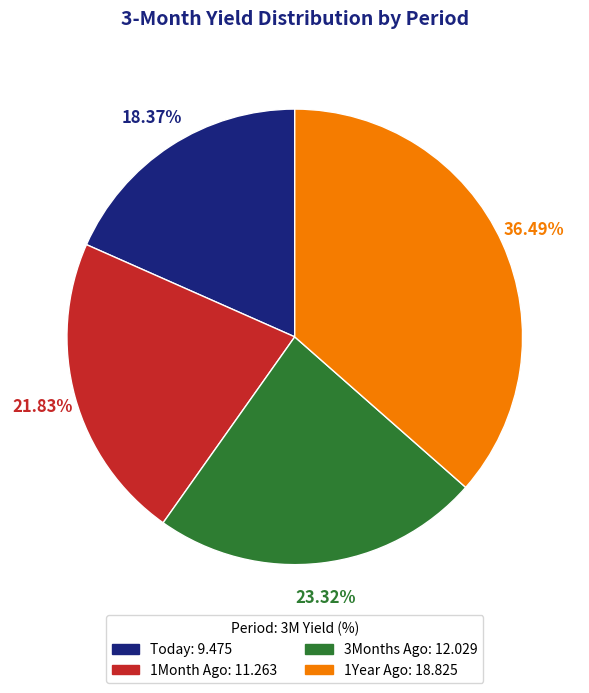

What is the ratio of the value at 3Months Ago to the value at 1Year Ago?

0.6